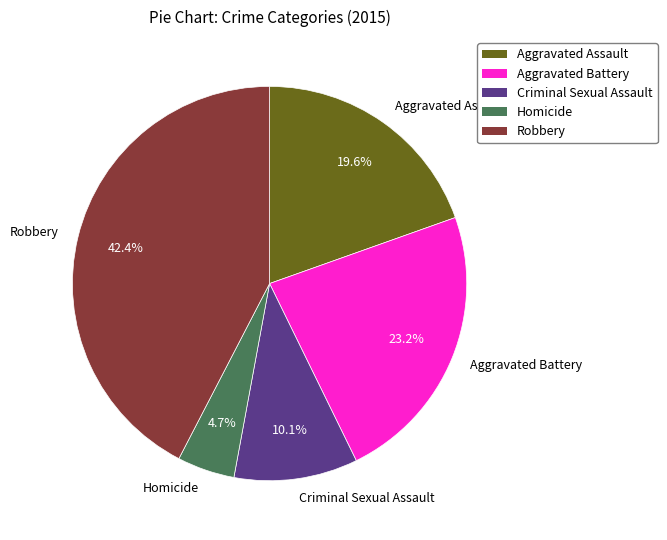

Is there a majority slice in this chart?

No